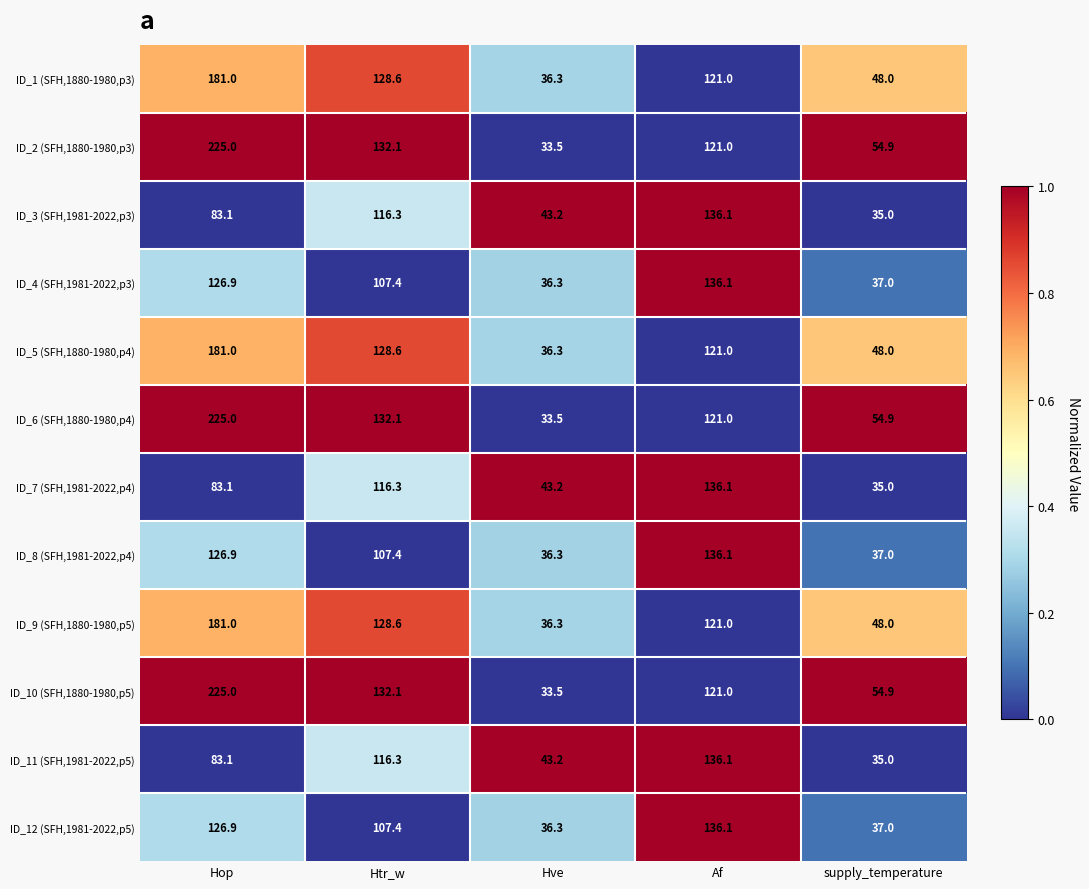

Which label corresponds to the smallest value in the chart?

Hve